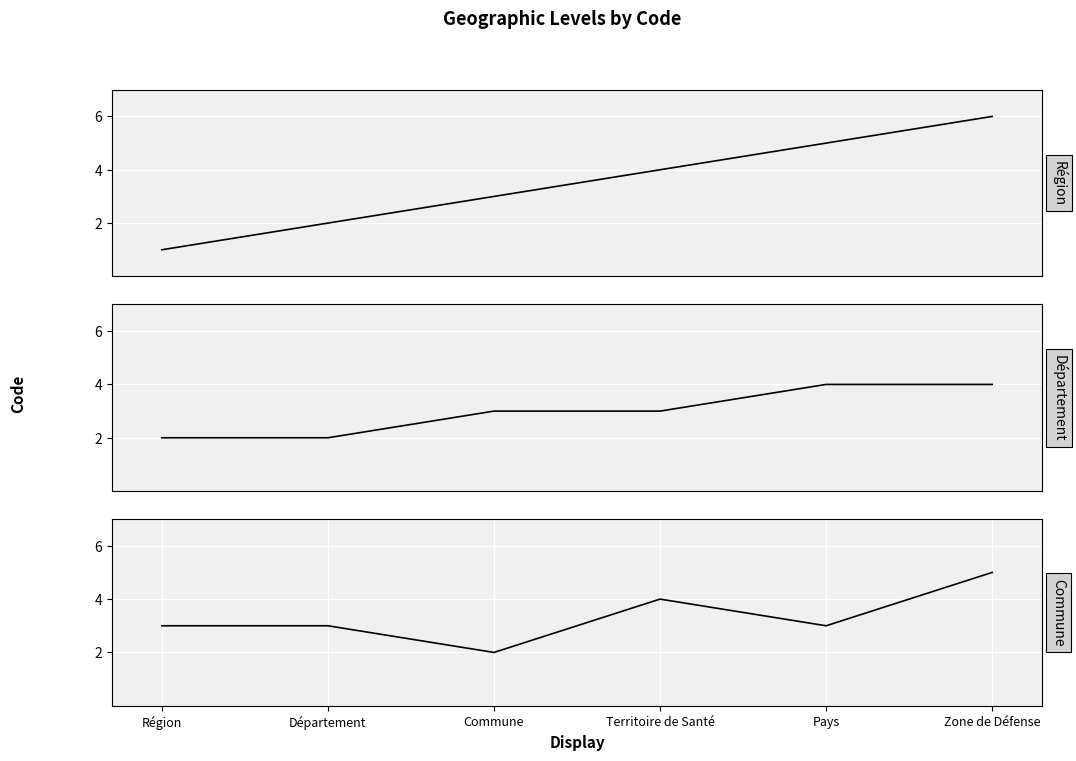

Which category has the lowest value in the Région series?

Région